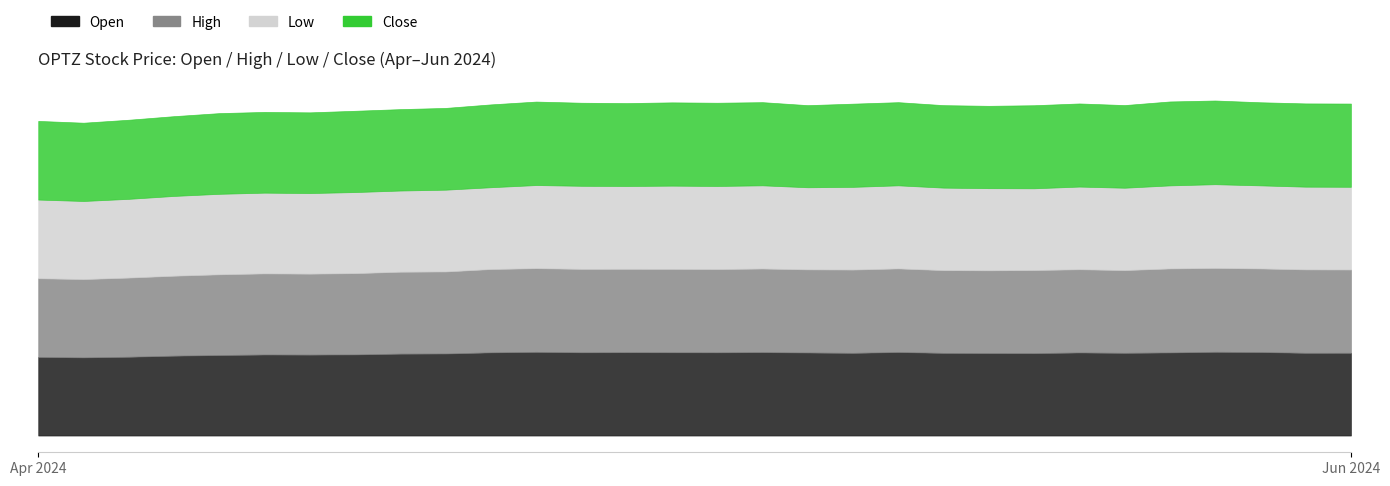

Where is the first local minimum for Open?

2024-05-01